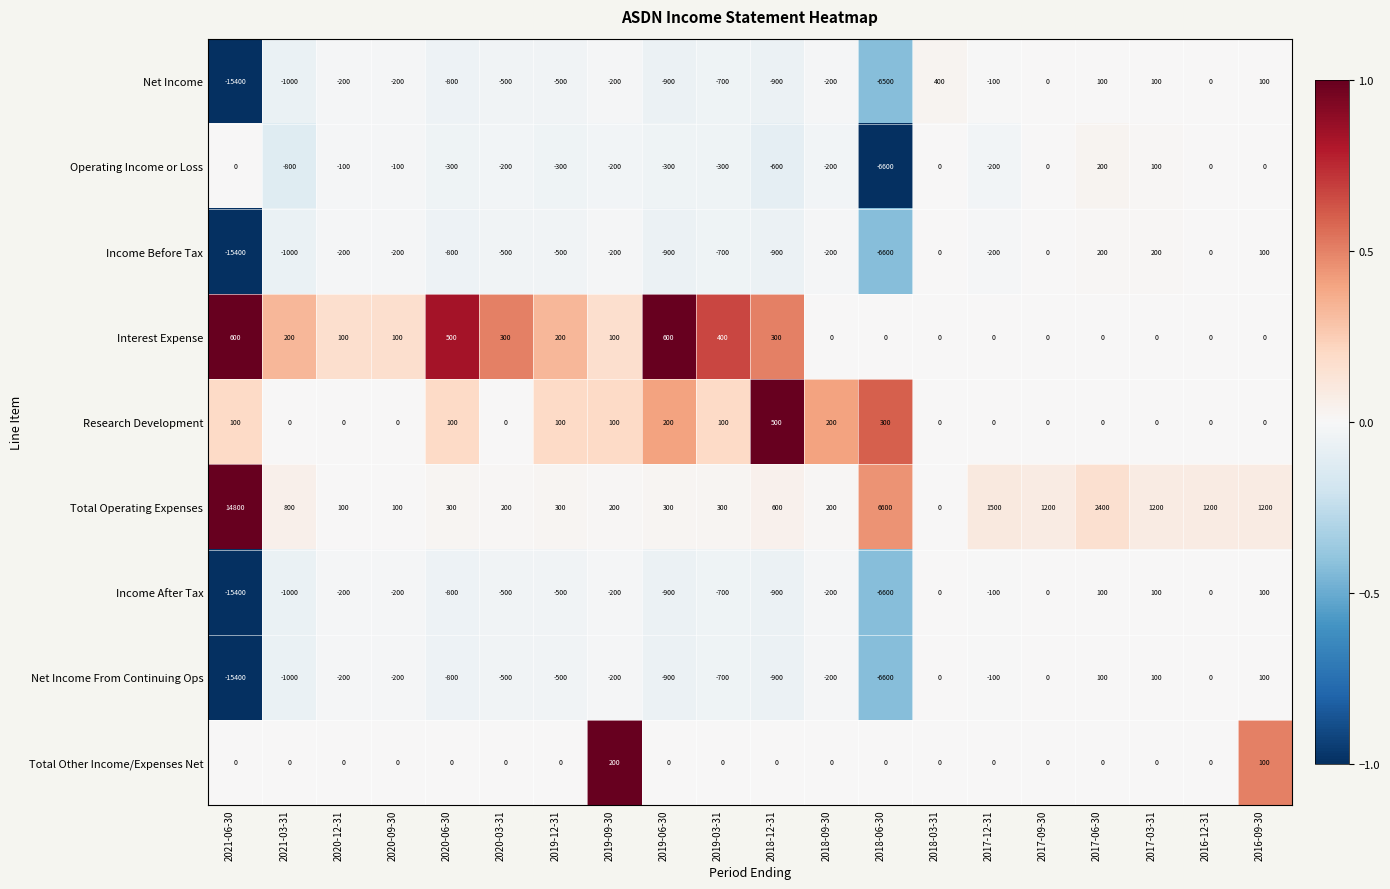

What is the spread (max minus min) of values at 2020-03-31?

800